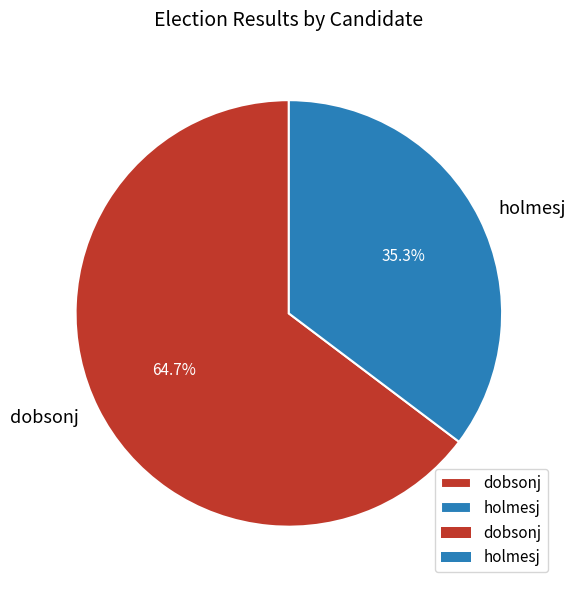

The dobsonj slice represents 57% of the pie. True or false?

False